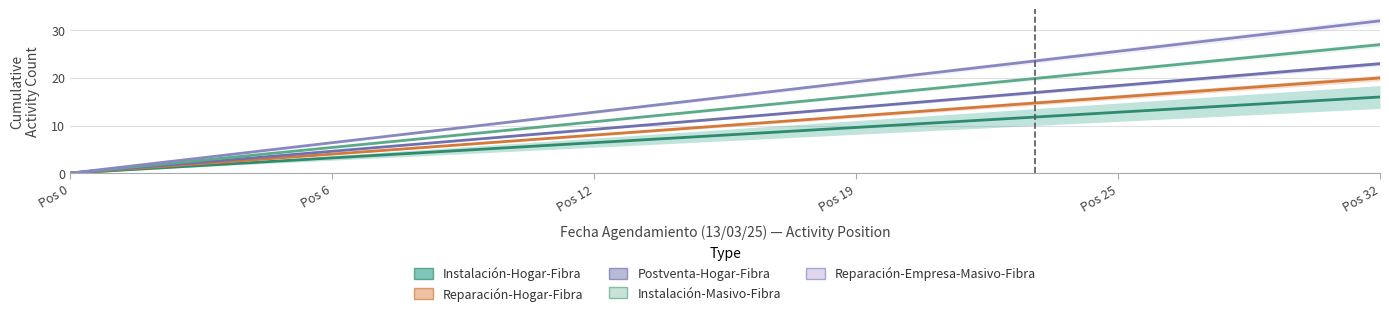

Which series has the largest total across all categories?

Reparación-Empresa-Masivo-Fibra